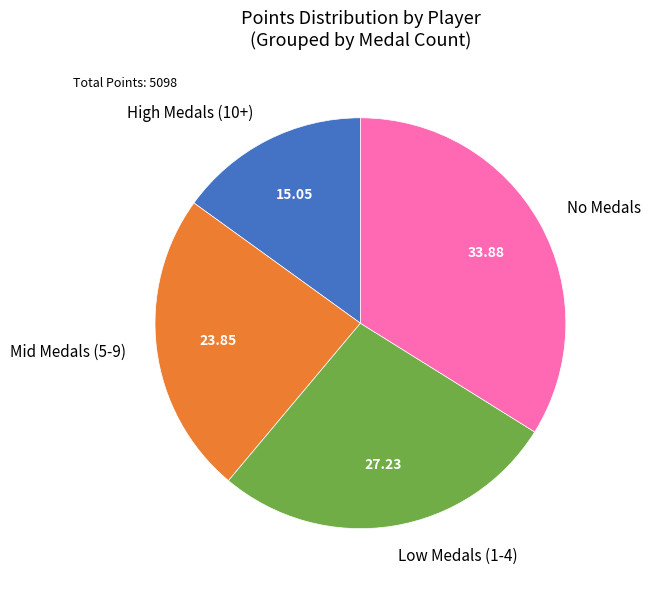

What is the largest slice in the pie chart?

No Medals